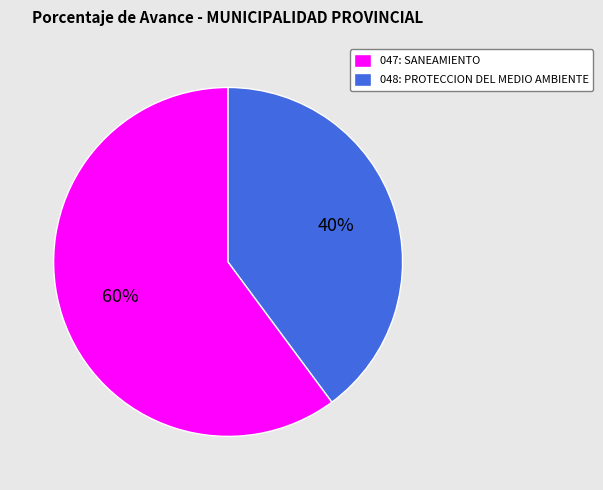

Does 047: SANEAMIENTO account for over 50% of the chart?

Yes